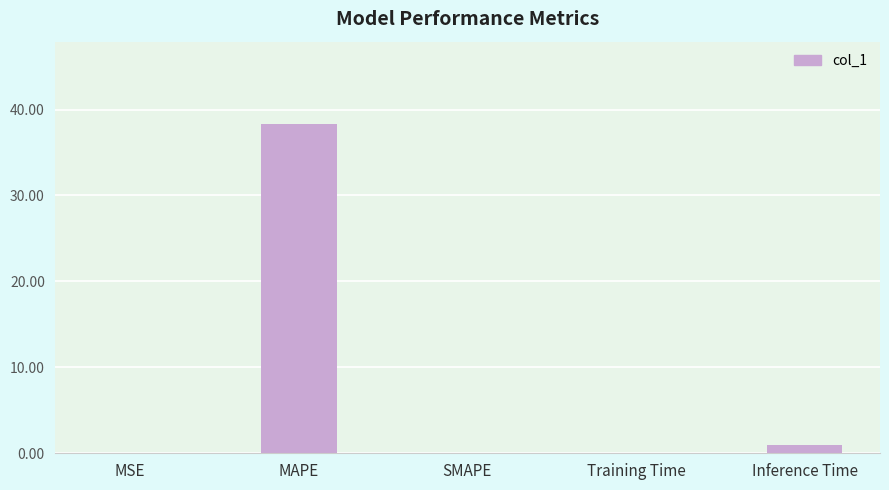

Is it true that the value at MSE is 0.0?

True